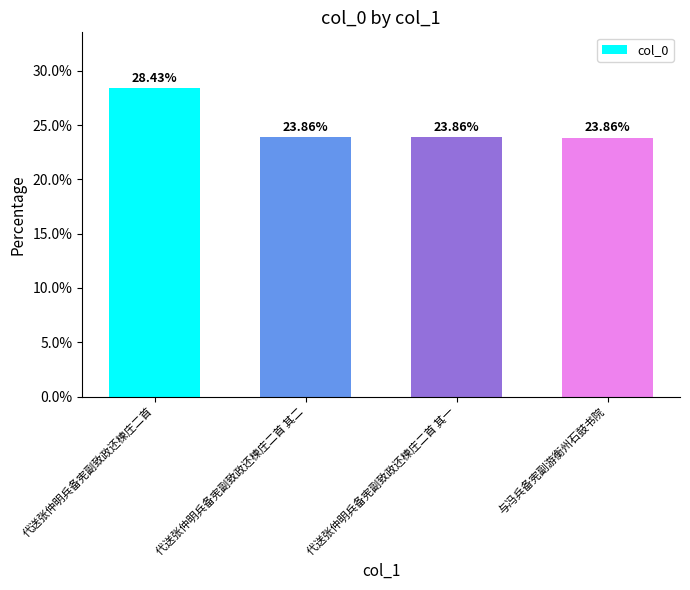

Reading right to left, what are all the values shown in this chart?

23.9	23.9	23.9	28.4